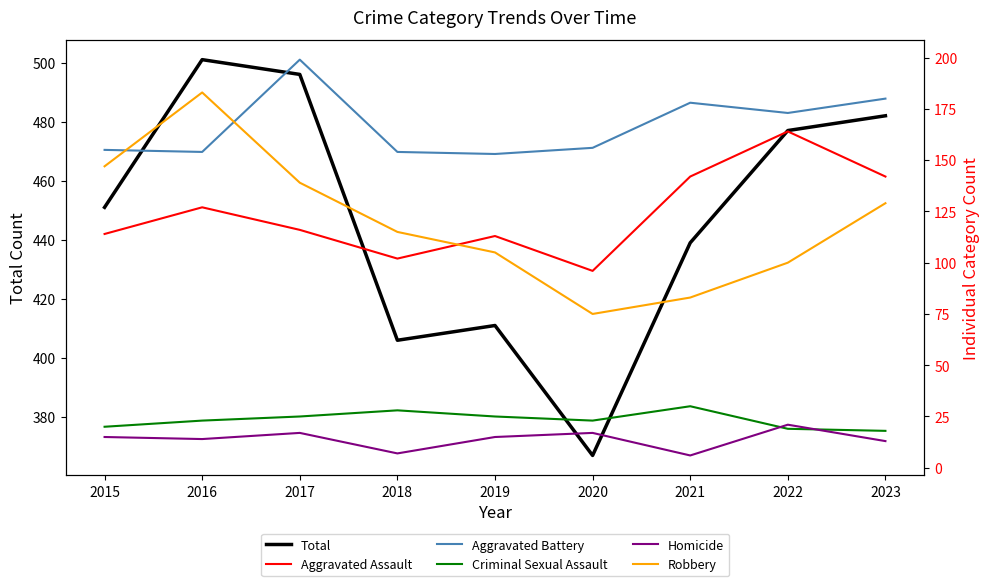

At how many categories does at least one series exceed 385?

8